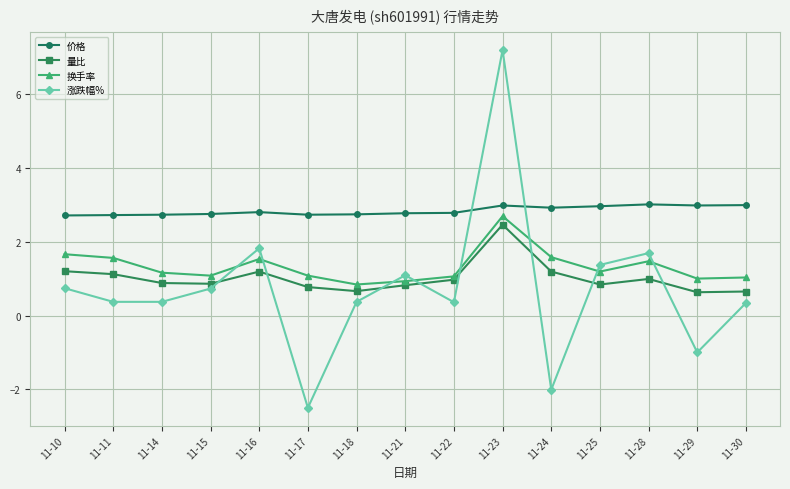

What are all the series names shown in the legend?

价格, 量比, 换手率, 涨跌幅%